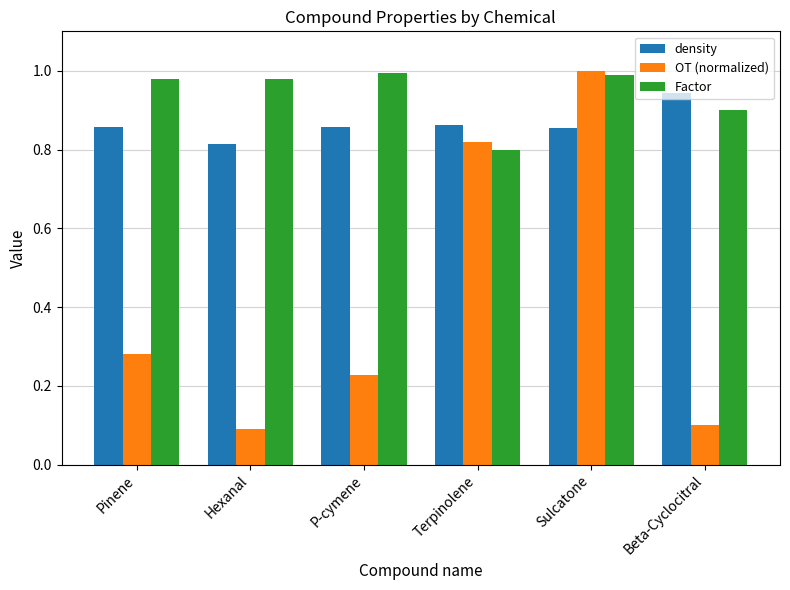

What position from the right is Terpinolene?

3